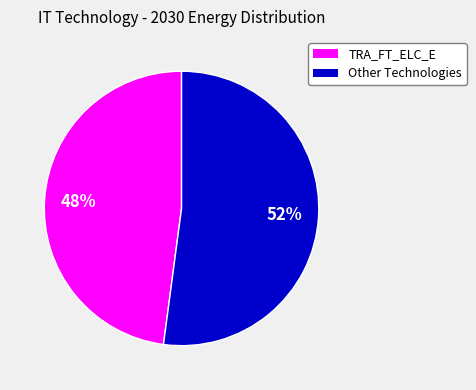

Is there any slice that represents more than half of the pie?

Yes